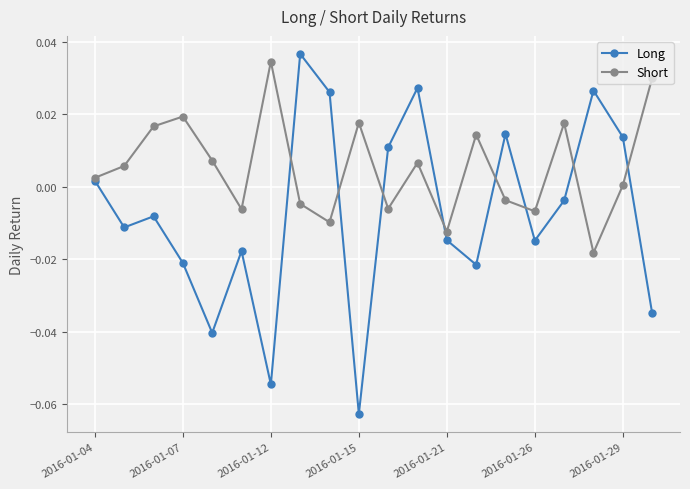

True or false: Short has more than 2 interior local peaks.

True